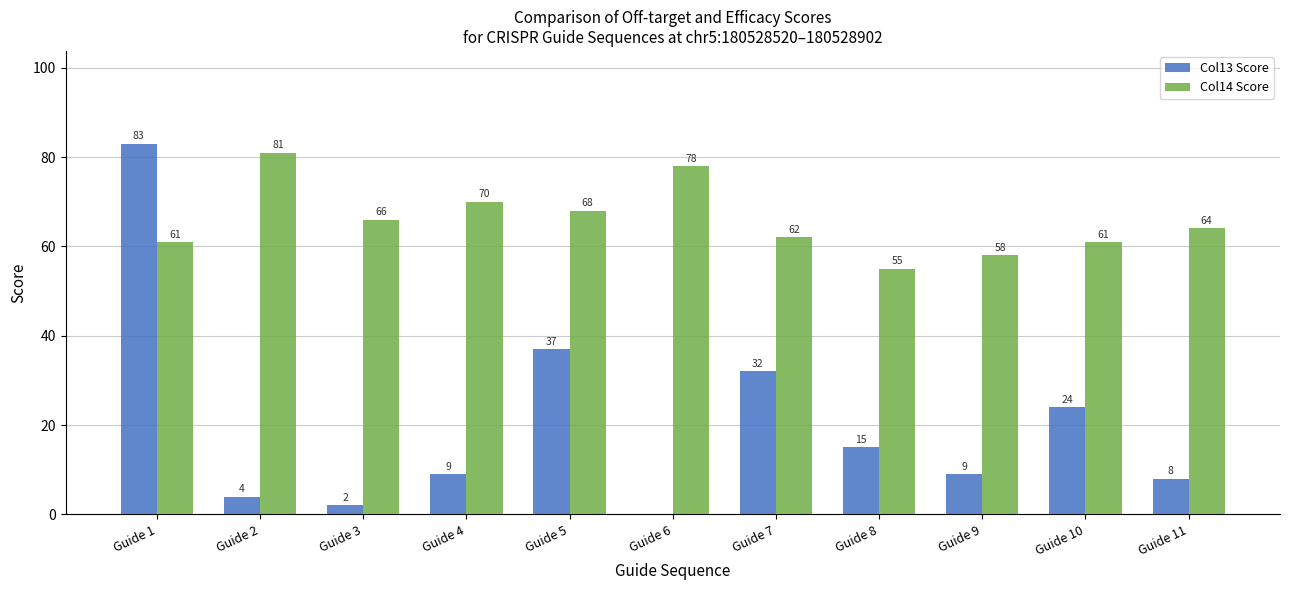

What is the average value of the Col14 Score series?

66